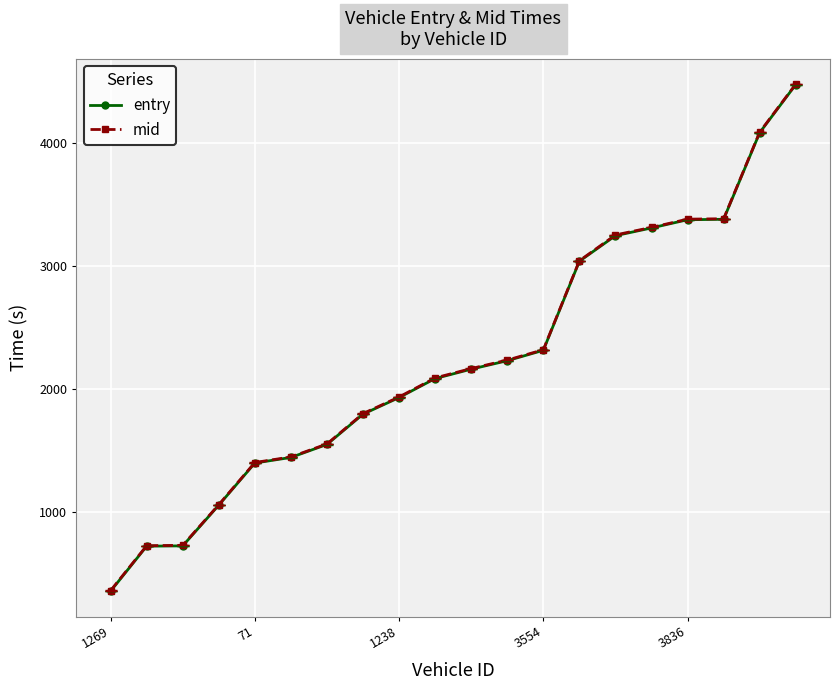

Which series has the widest spread of values?

entry